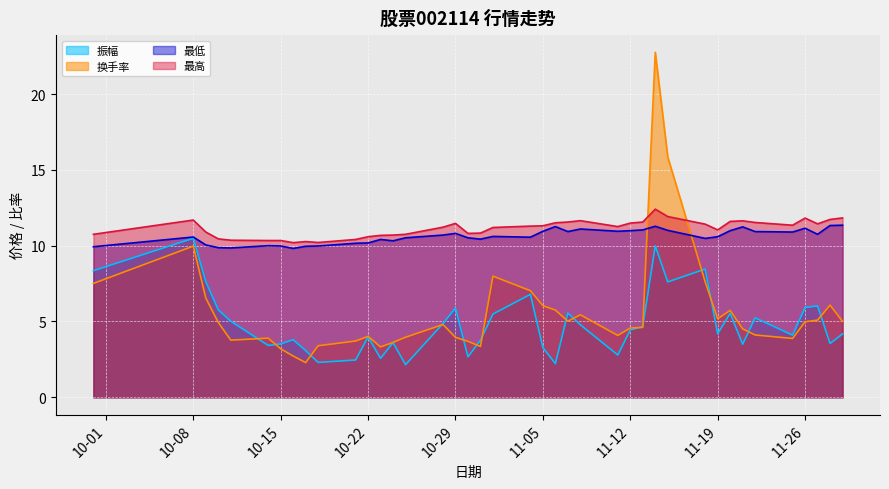

At which category does the chart reach its minimum across all series?

2024-10-25